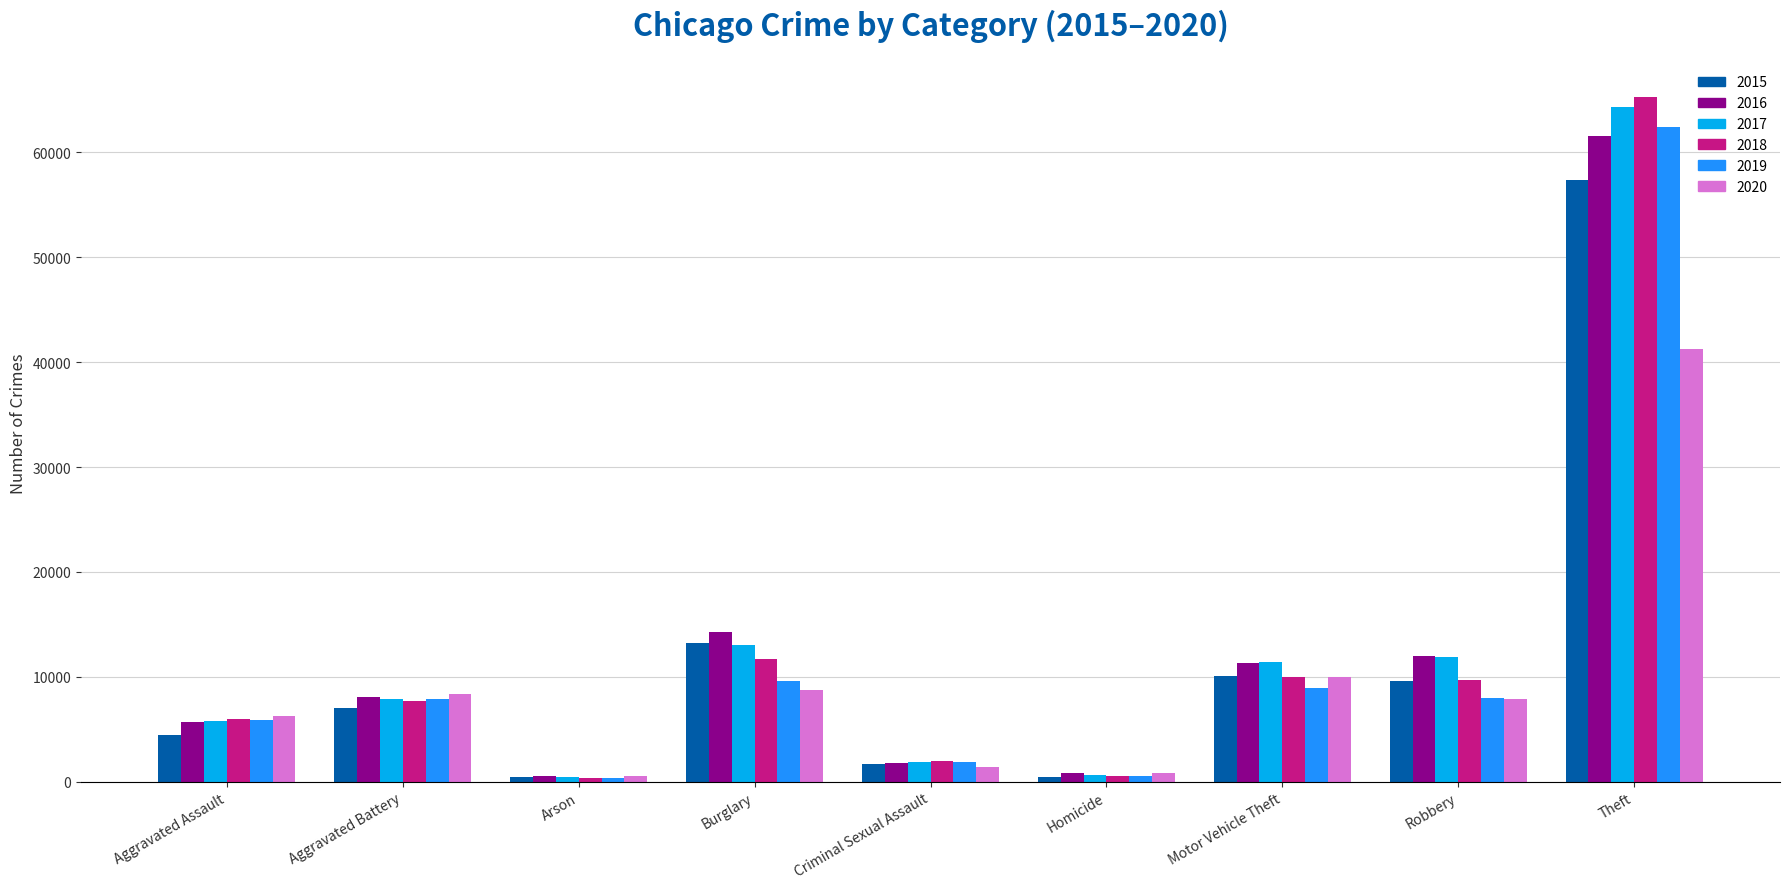

Between Aggravated Assault and Arson, which series saw the biggest shift?

2020